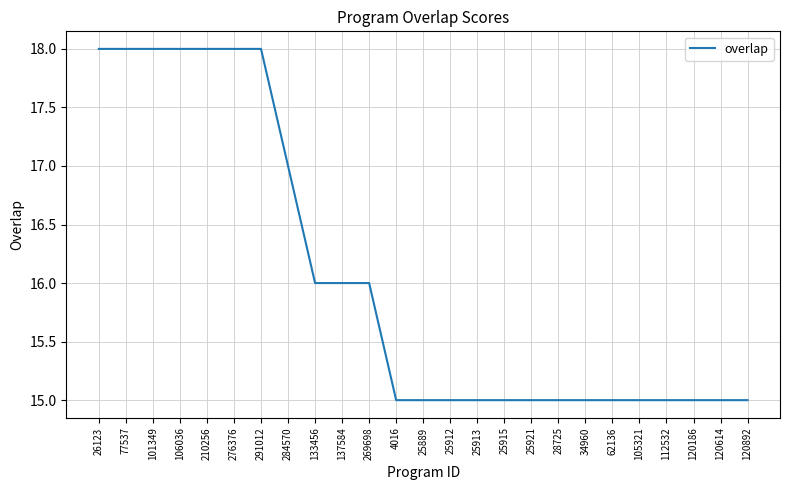

What position from the right is 291012?

19